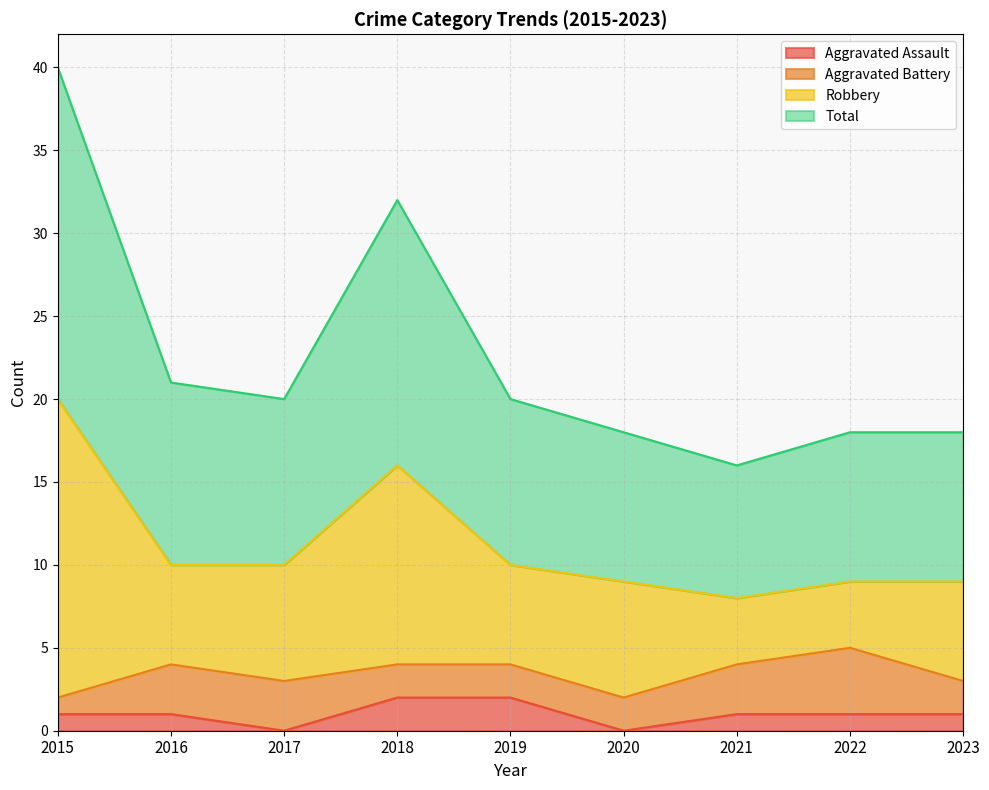

Where does the Total series first go above 20?

2015